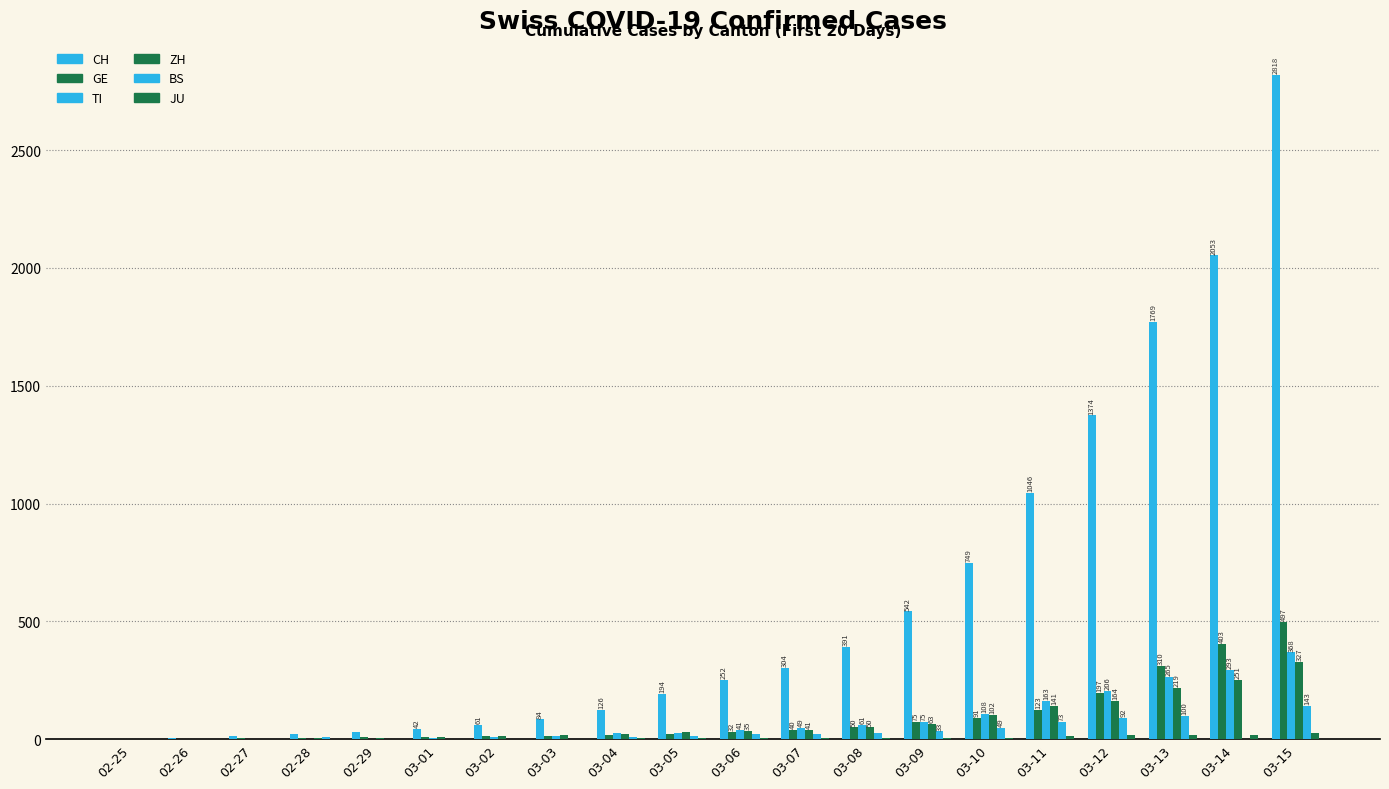

How many groups of bars are there?

20